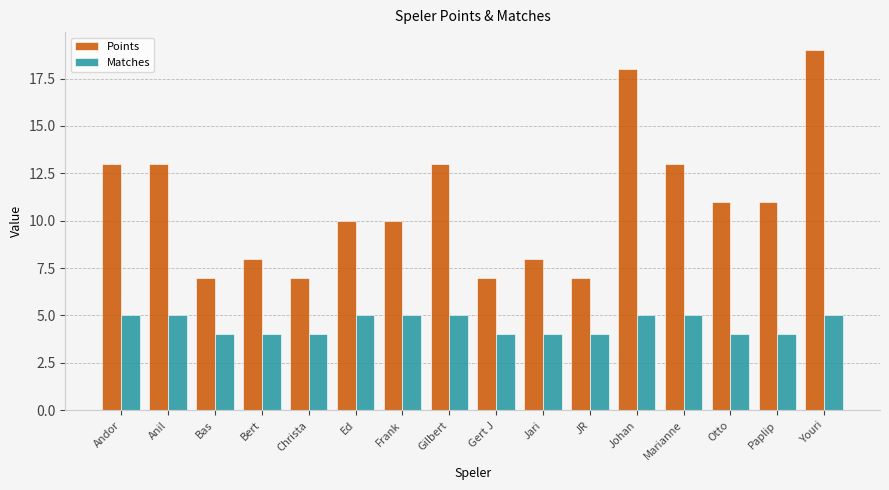

Which label corresponds to the largest value in the chart?

Youri